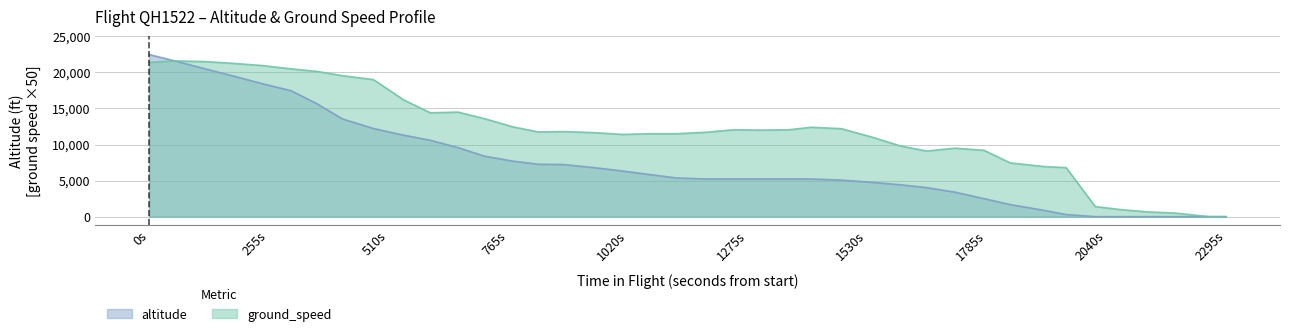

Which category has the highest value across all series?

0s